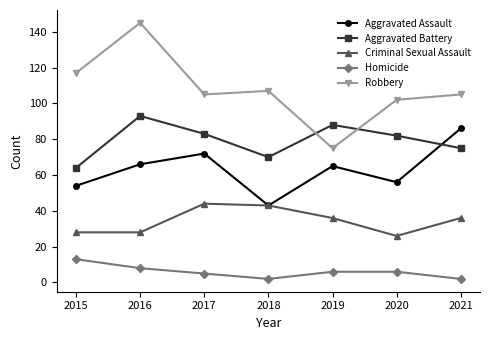

At 2019, list the series in order from largest to smallest.

Aggravated Battery, Robbery, Aggravated Assault, Criminal Sexual Assault, Homicide